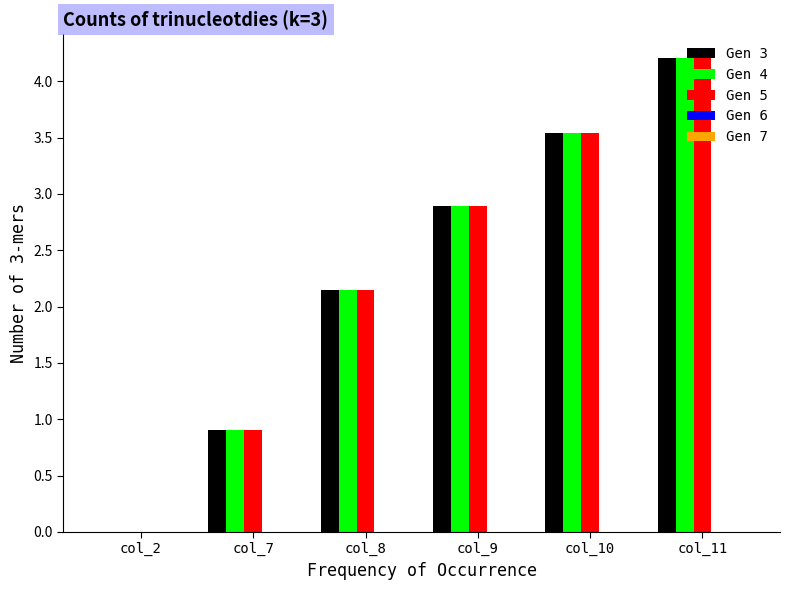

Is the value of Gen 3 at col_9 greater than the value of Gen 5 at col_2?

Yes